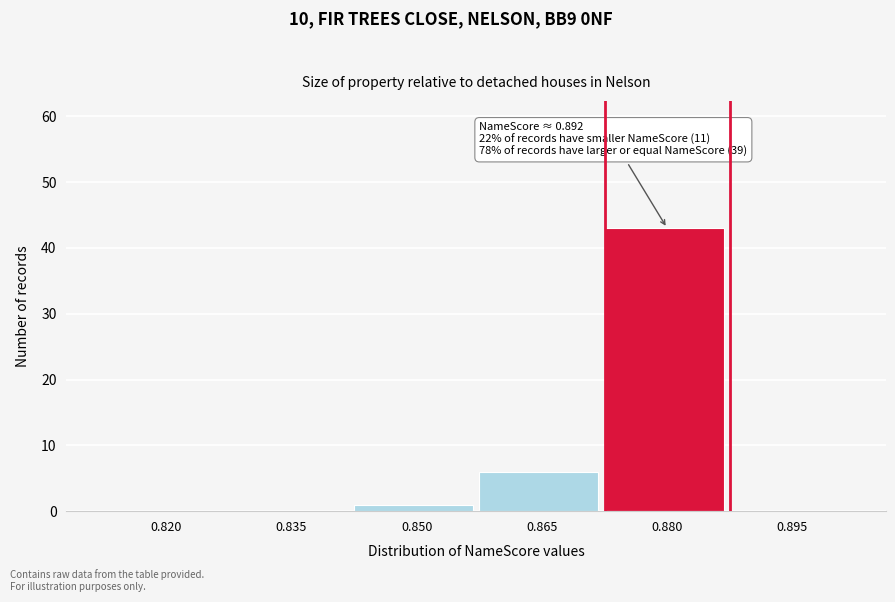

Reading right to left, extract all data points from this chart.

0.895=0	0.880=43	0.865=6	0.850=1	0.835=0	0.820=0